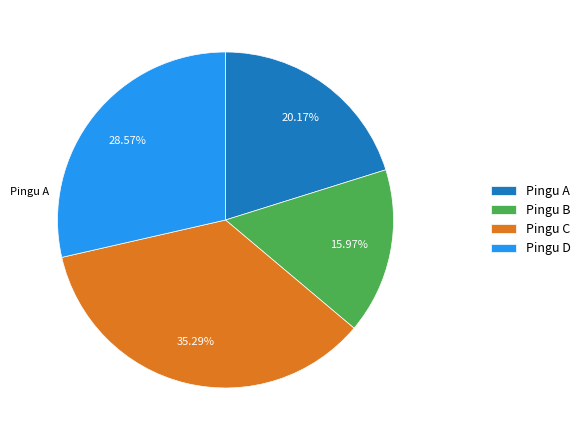

The Pingu A slice represents 32% of the pie. True or false?

False